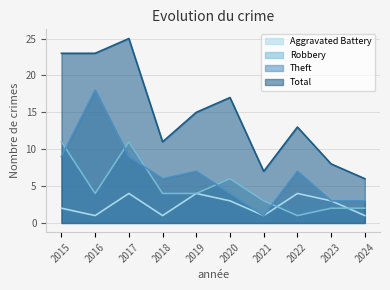

Count the number of categories in the chart.

10